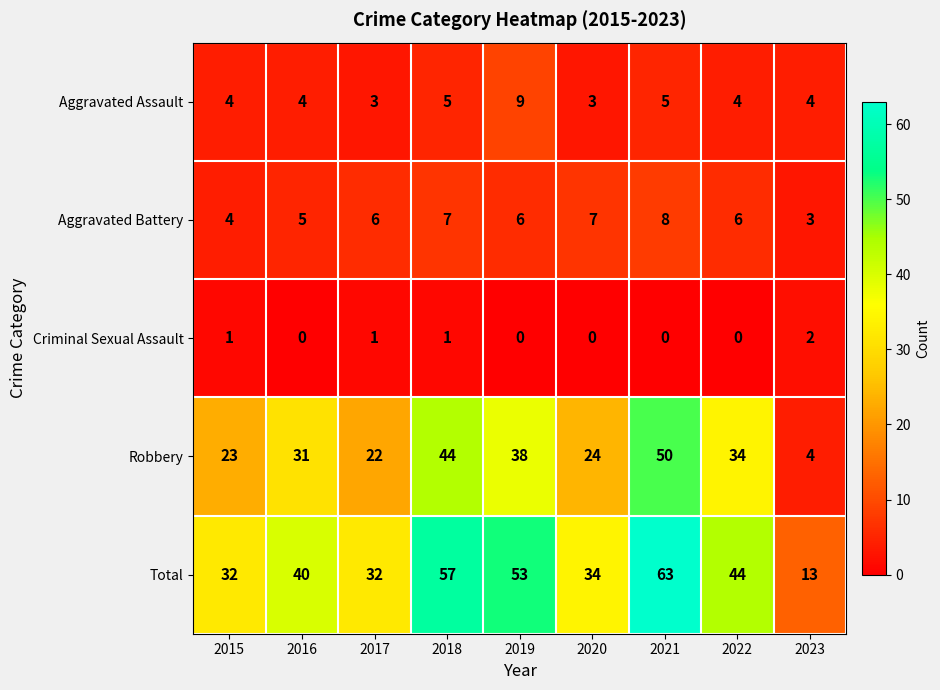

Read the Aggravated Battery value at 2023.

3